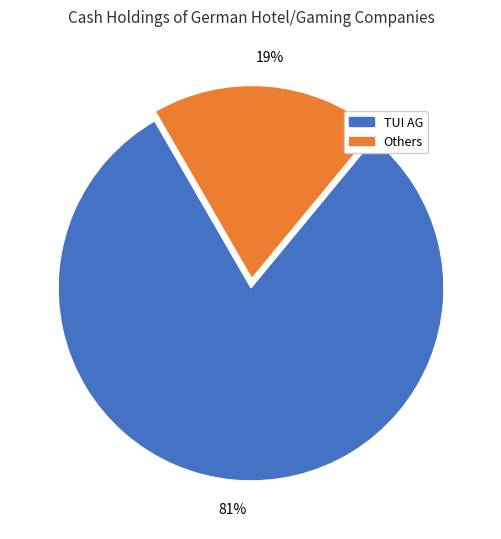

Rank the categories by value from highest to lowest.

TUI AG, Others